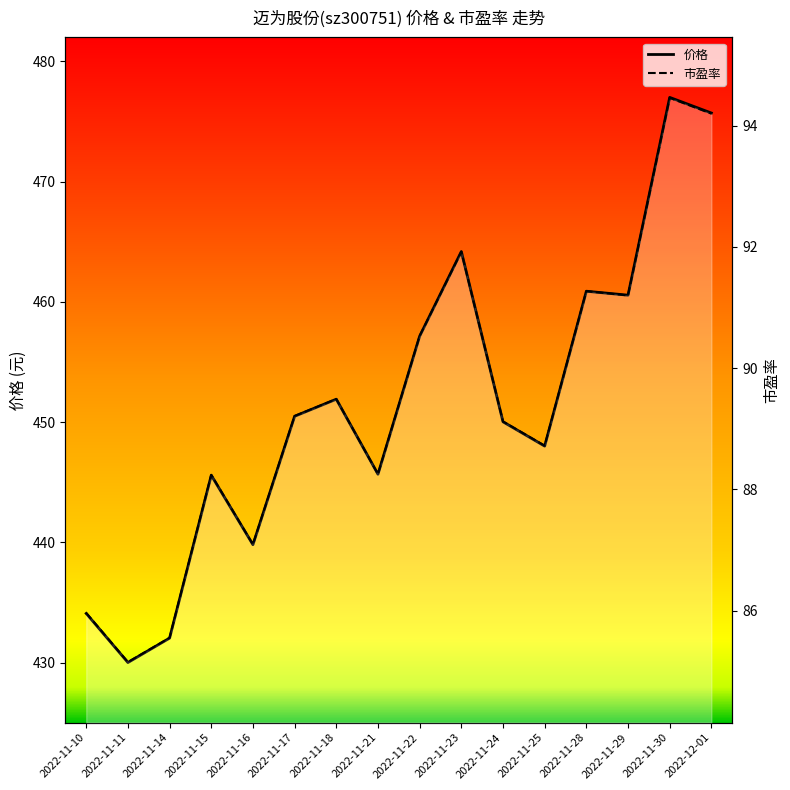

What is the total value across all series at 2022-11-17?

539.7